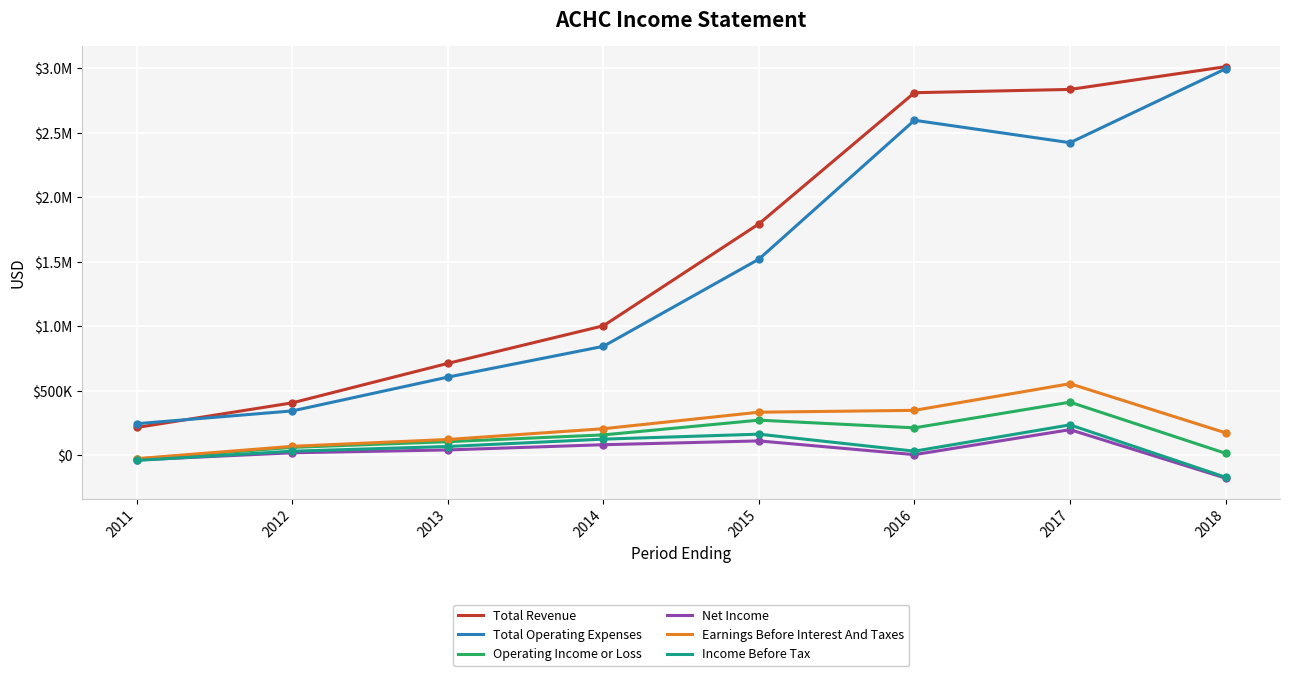

Rank the series by their maximum value, from lowest to highest.

Net Income, Income Before Tax, Operating Income or Loss, Earnings Before Interest And Taxes, Total Operating Expenses, Total Revenue